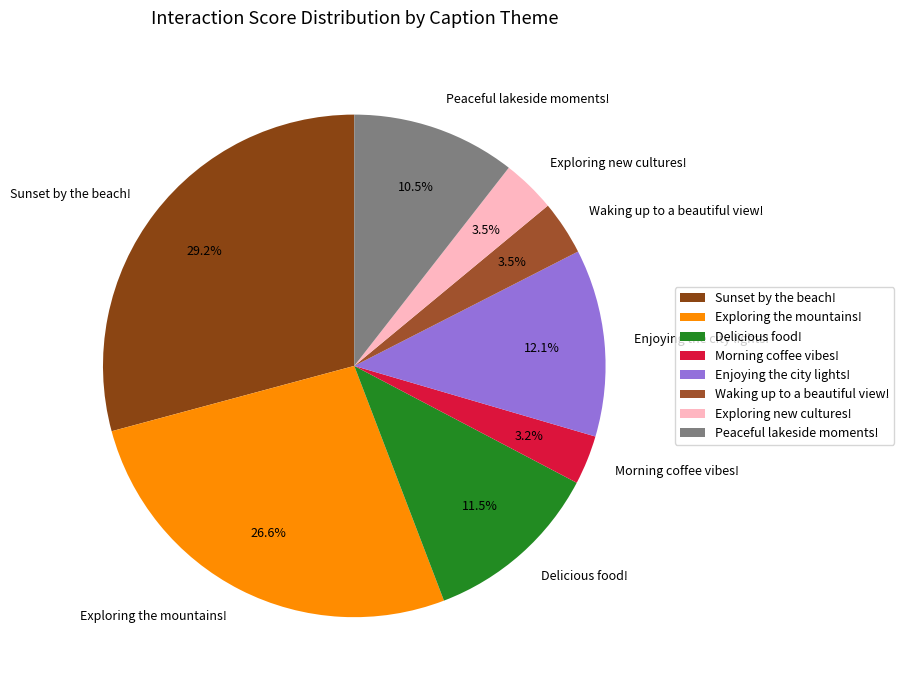

Which slice is the largest?

Sunset by the beach!